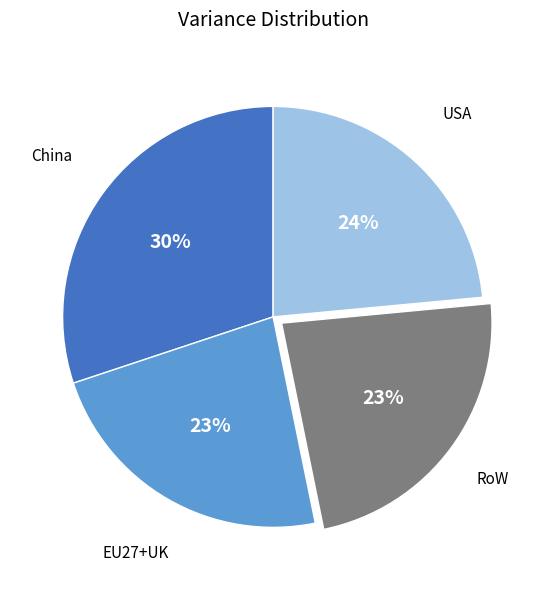

To the nearest percent, what is the difference between the largest and smallest slice percentages?

7%